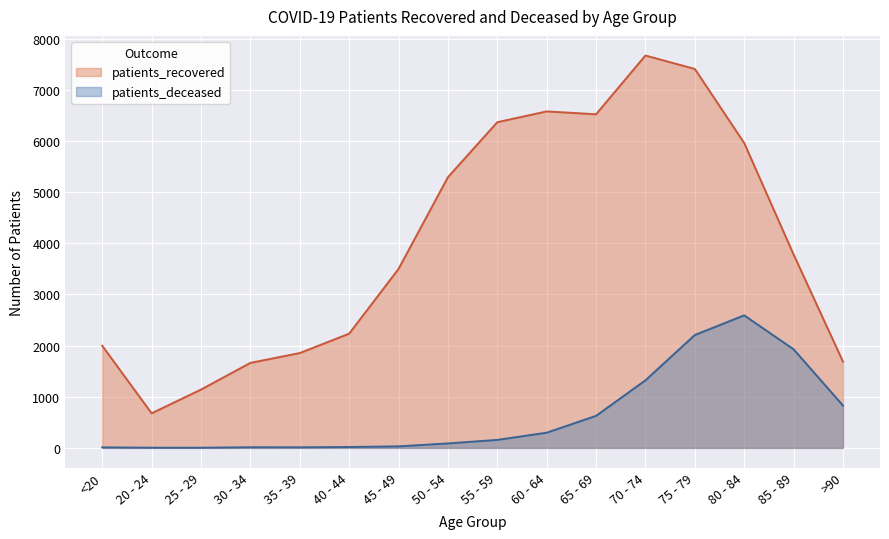

What is the total value across all series at 85 - 89?

5710